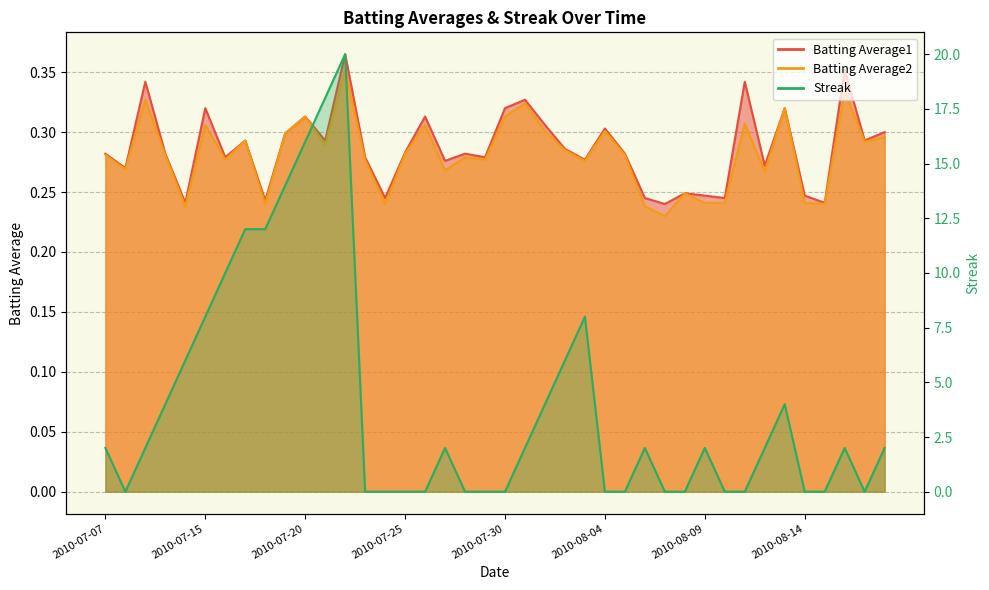

How many distinct data groups are displayed?

3